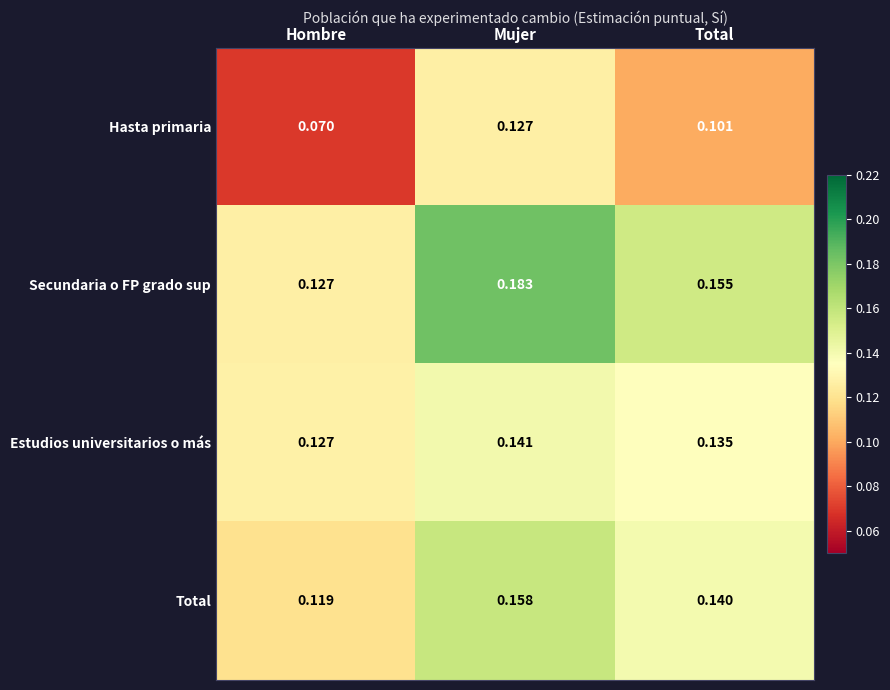

At which label is Total closest to 0?

Hombre